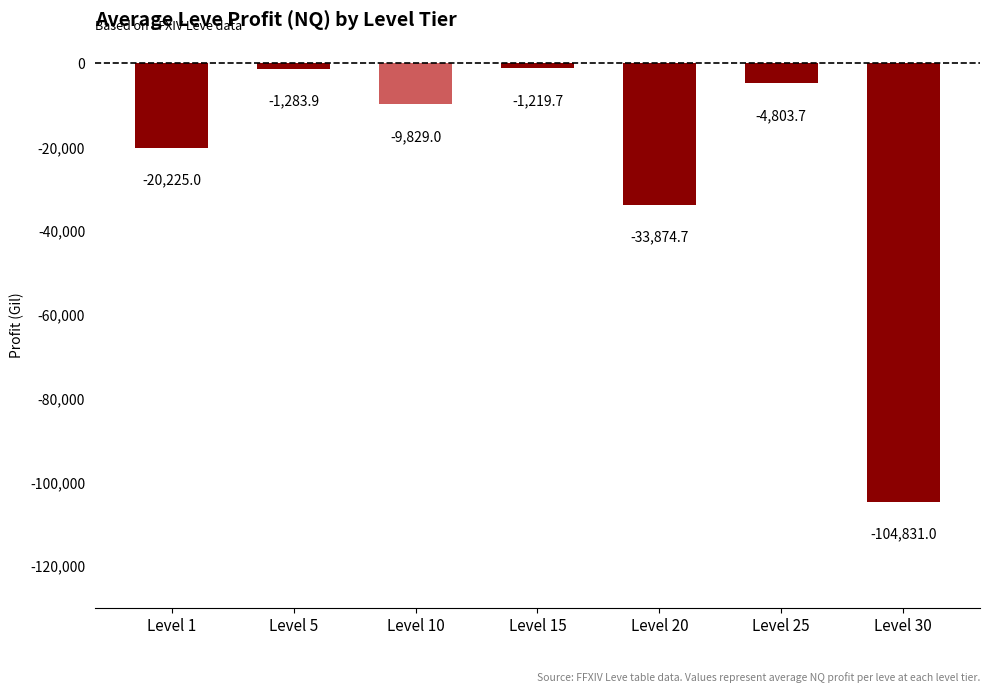

Is it true that the value at Level 1 is -29790.0?

False